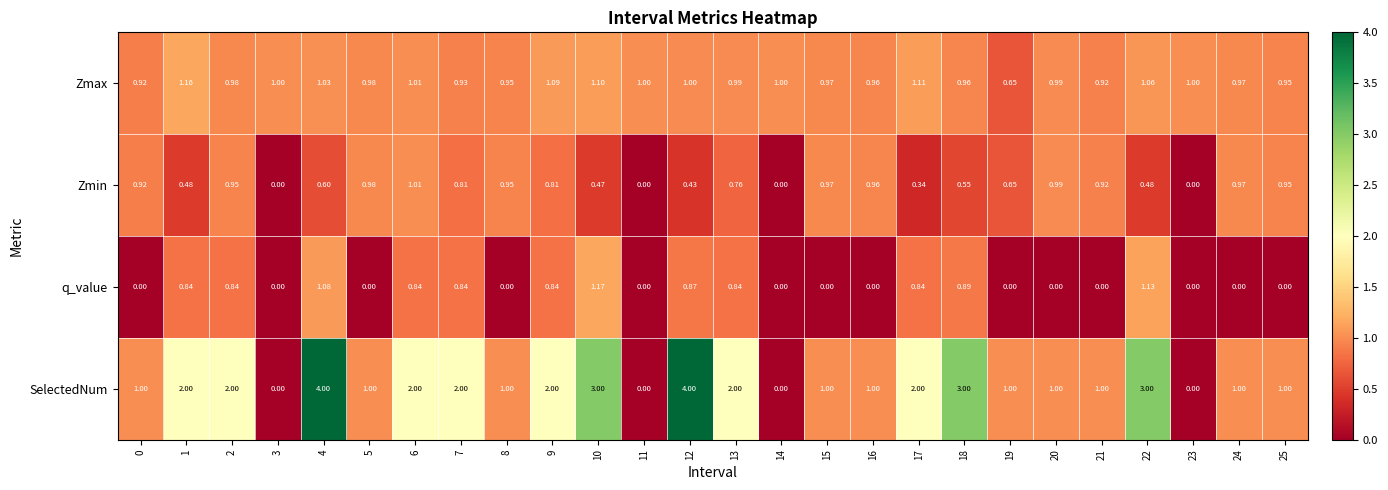

Which series has the widest spread of values?

SelectedNum